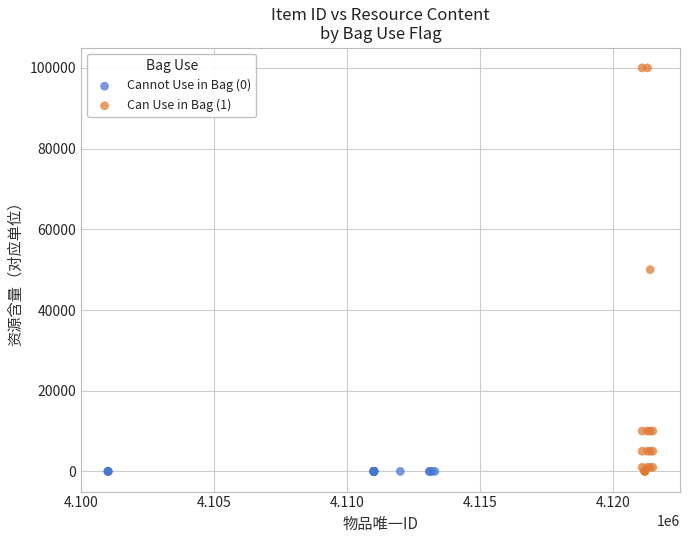

Which series reaches the maximum Y coordinate?

Can Use in Bag (1)